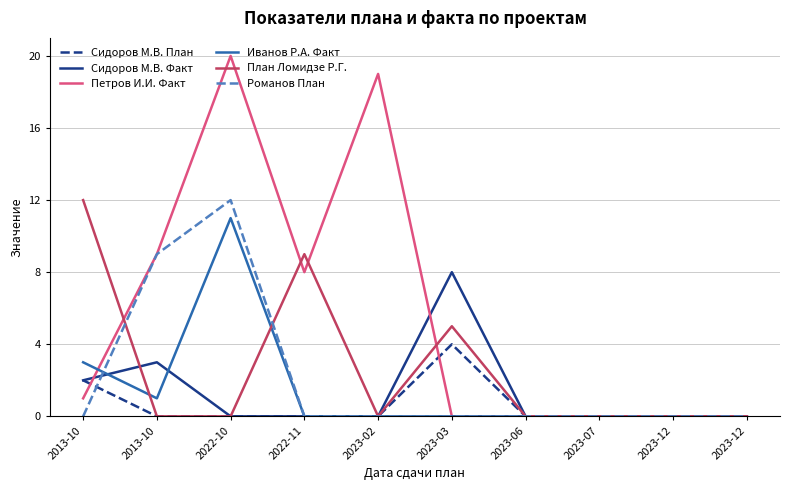

True or false: Сидоров М.В. План and Сидоров М.В. Факт cross at least once.

False